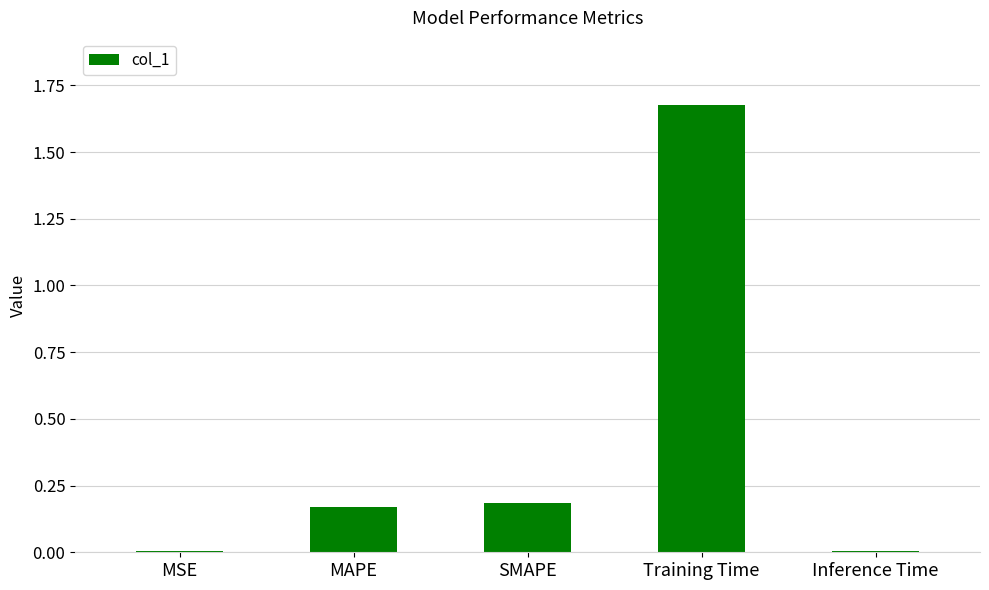

What is the sum of all values?

2.0